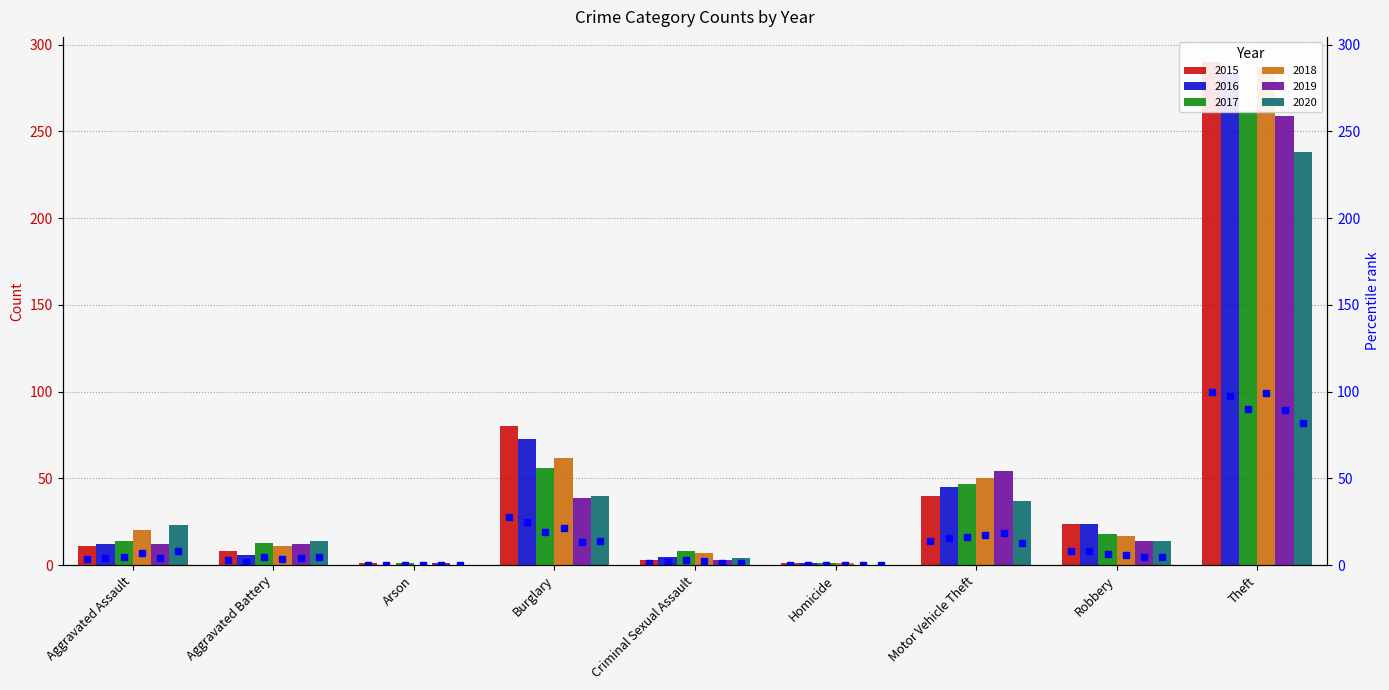

Which category has the lowest value across all series?

Arson